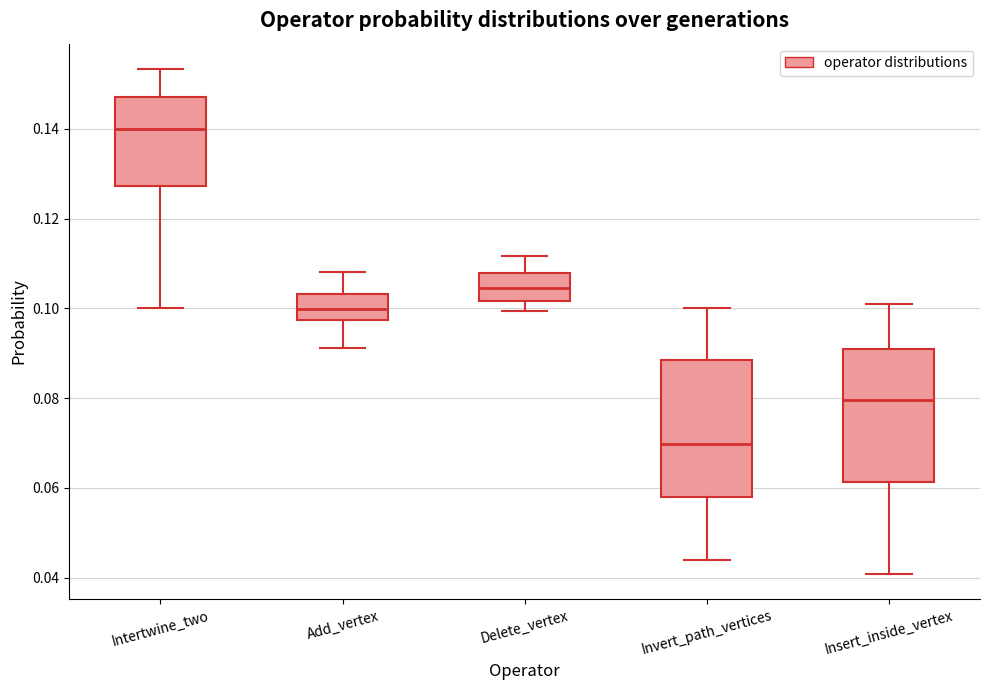

Where does the upper whisker of the box for Add_vertex end on the y-axis? The values are not printed on the chart, so give them approximately, as read against the axis.

0.108